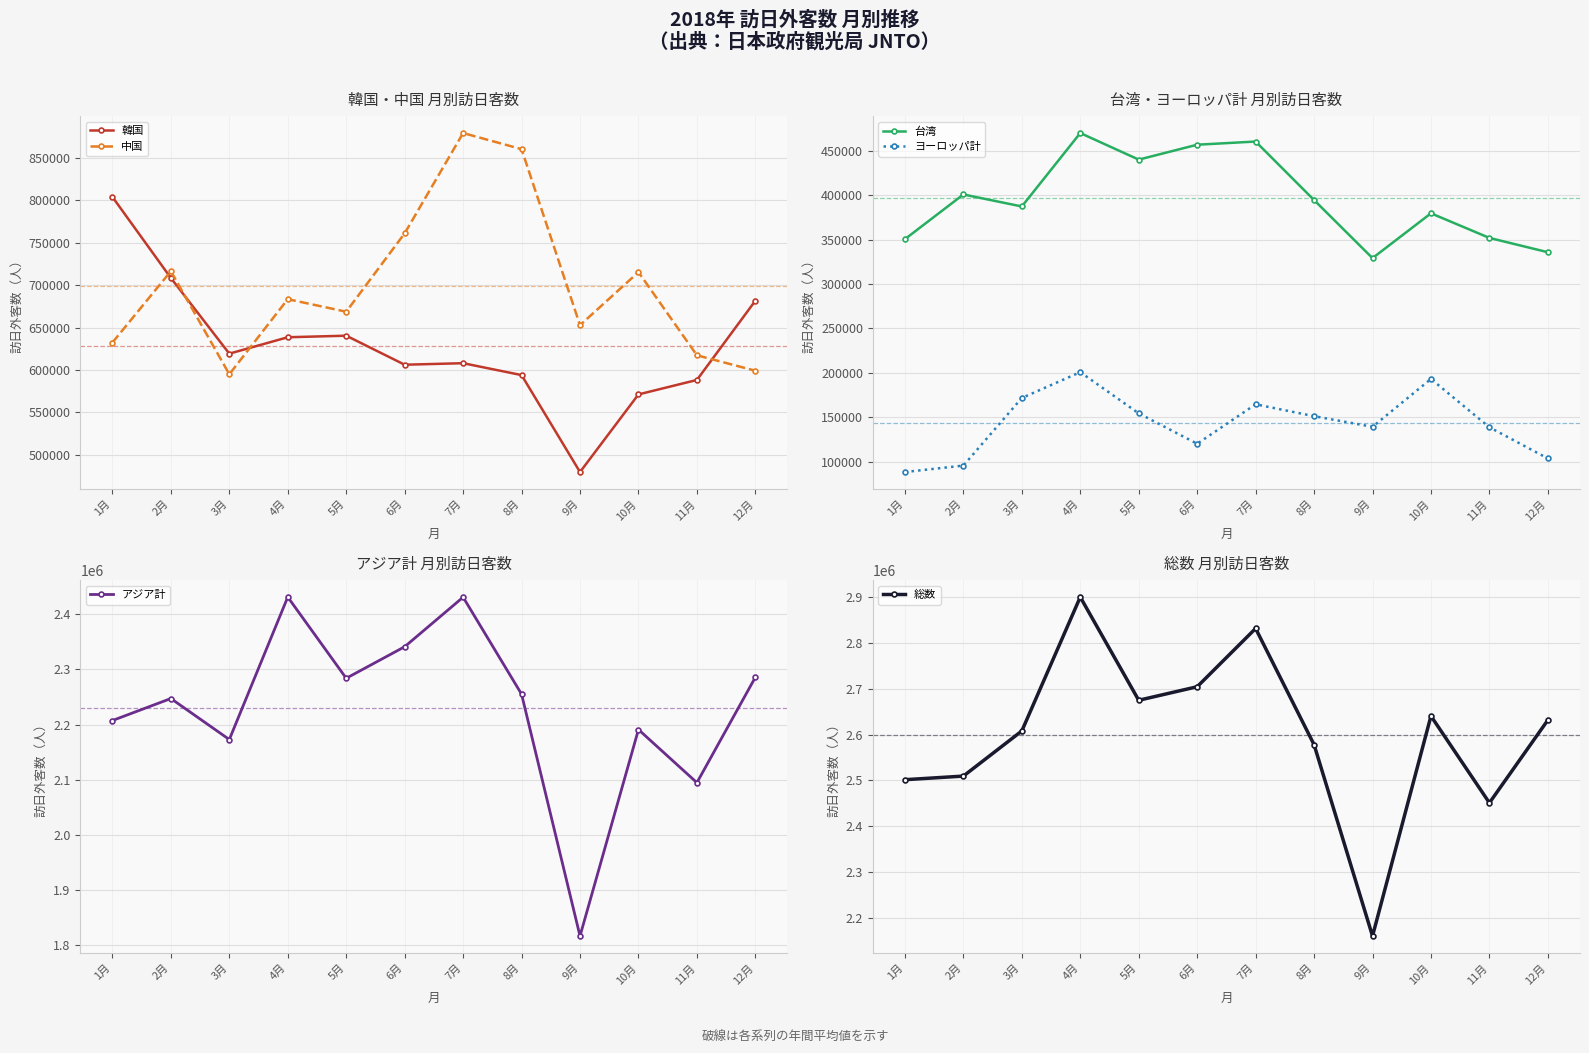

True or false: ヨーロッパ計 and 台湾 intersect in this chart.

False